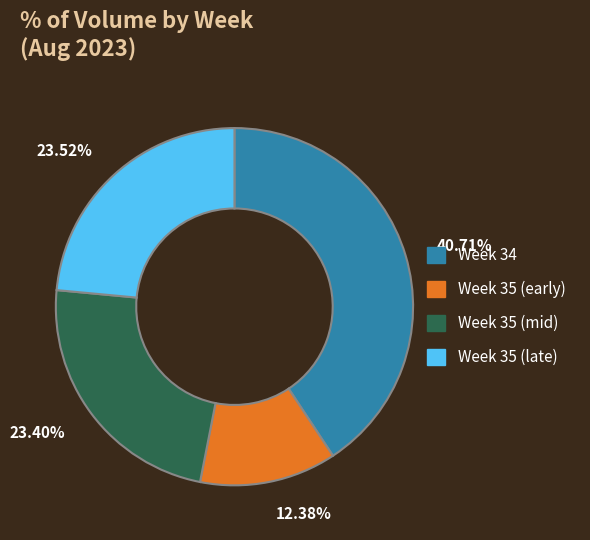

Count the number of slices in the pie.

4